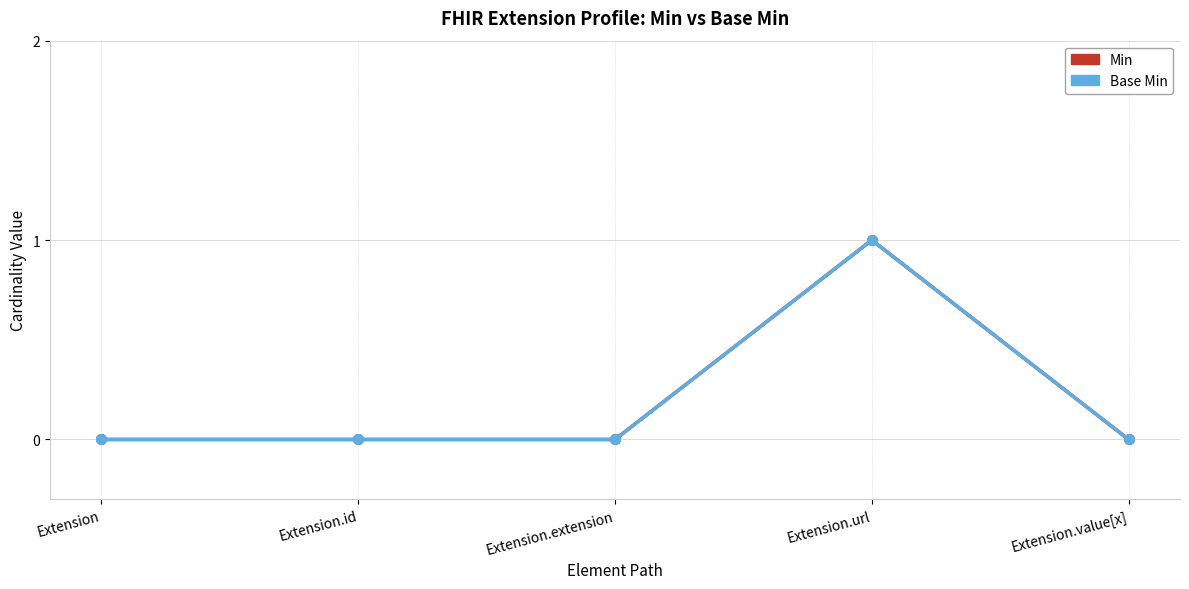

At how many categories does at least one series exceed 0?

1